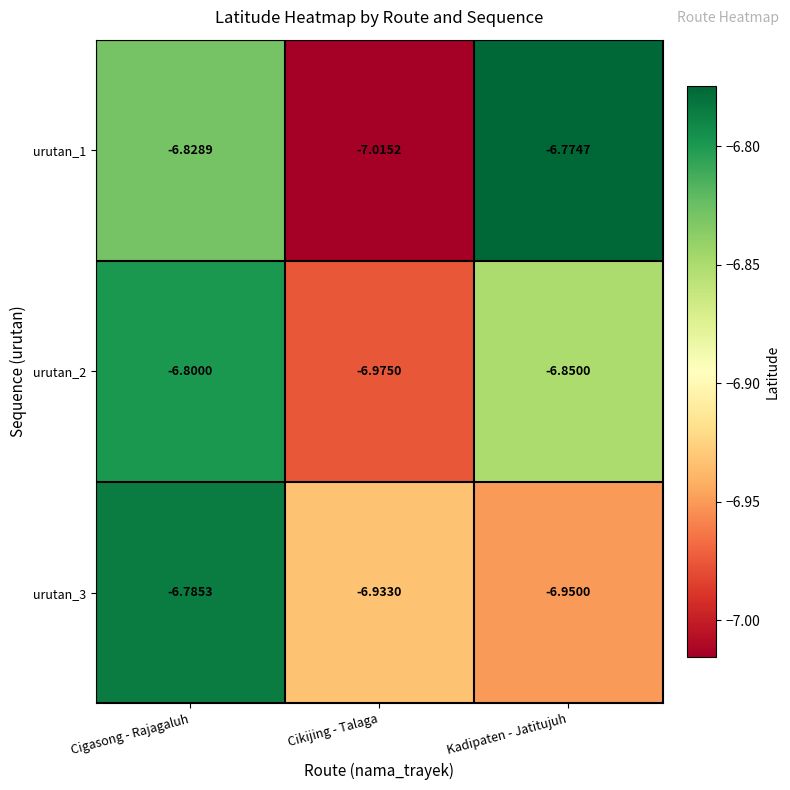

At which label is urutan_1 closest to -6?

Kadipaten - Jatitujuh